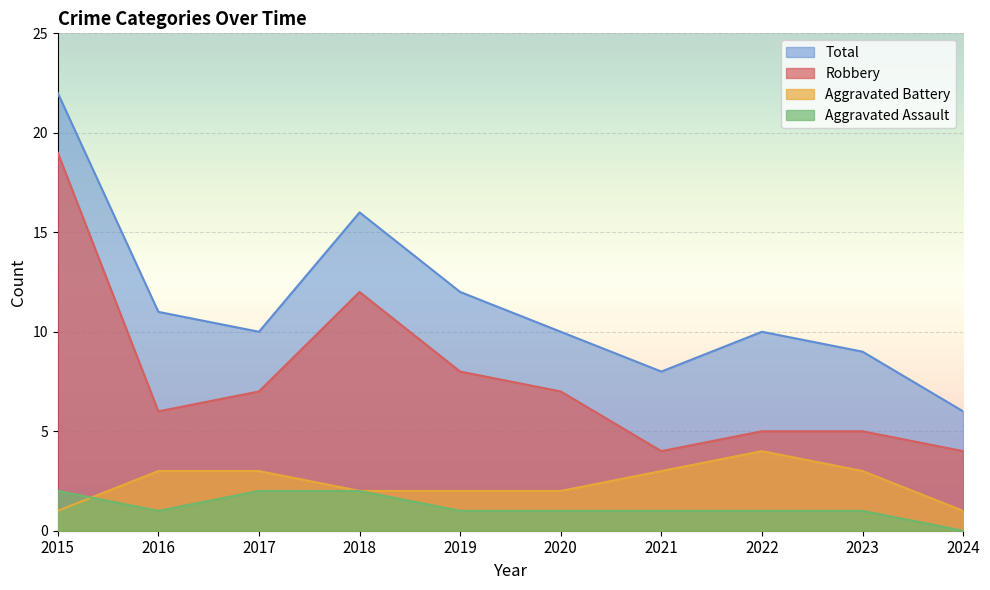

At which label does Aggravated Battery first exceed 3?

2022